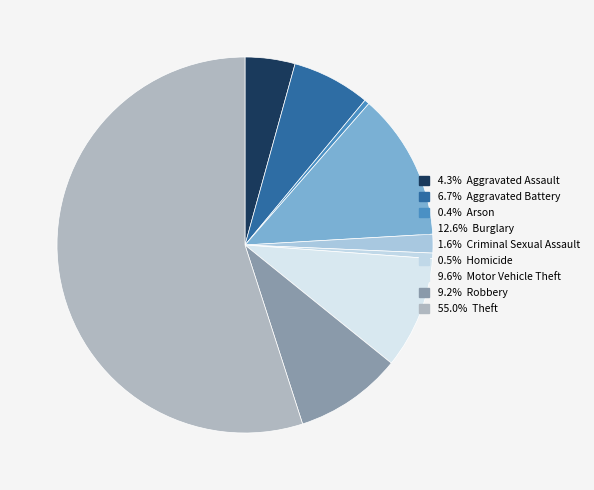

How many segments does this pie chart have?

9